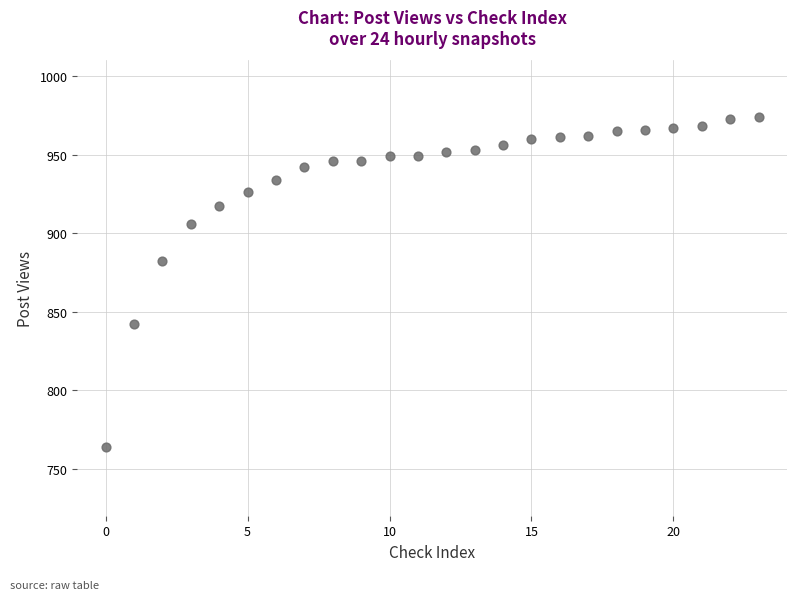

What is the range of Y values (max minus min)?

210